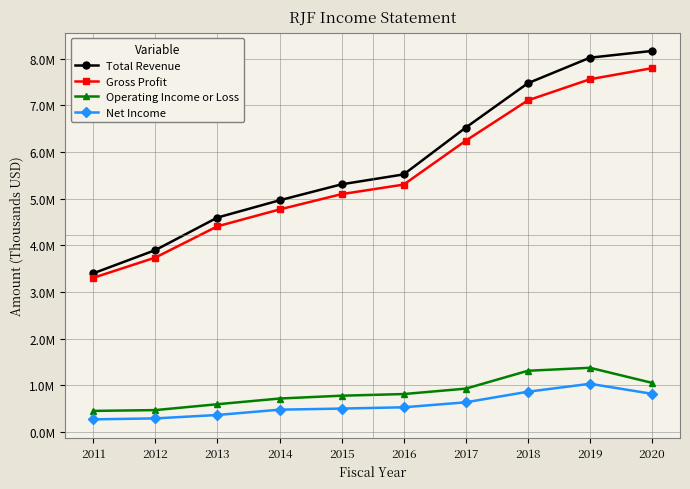

Which series has the widest spread of values?

Total Revenue